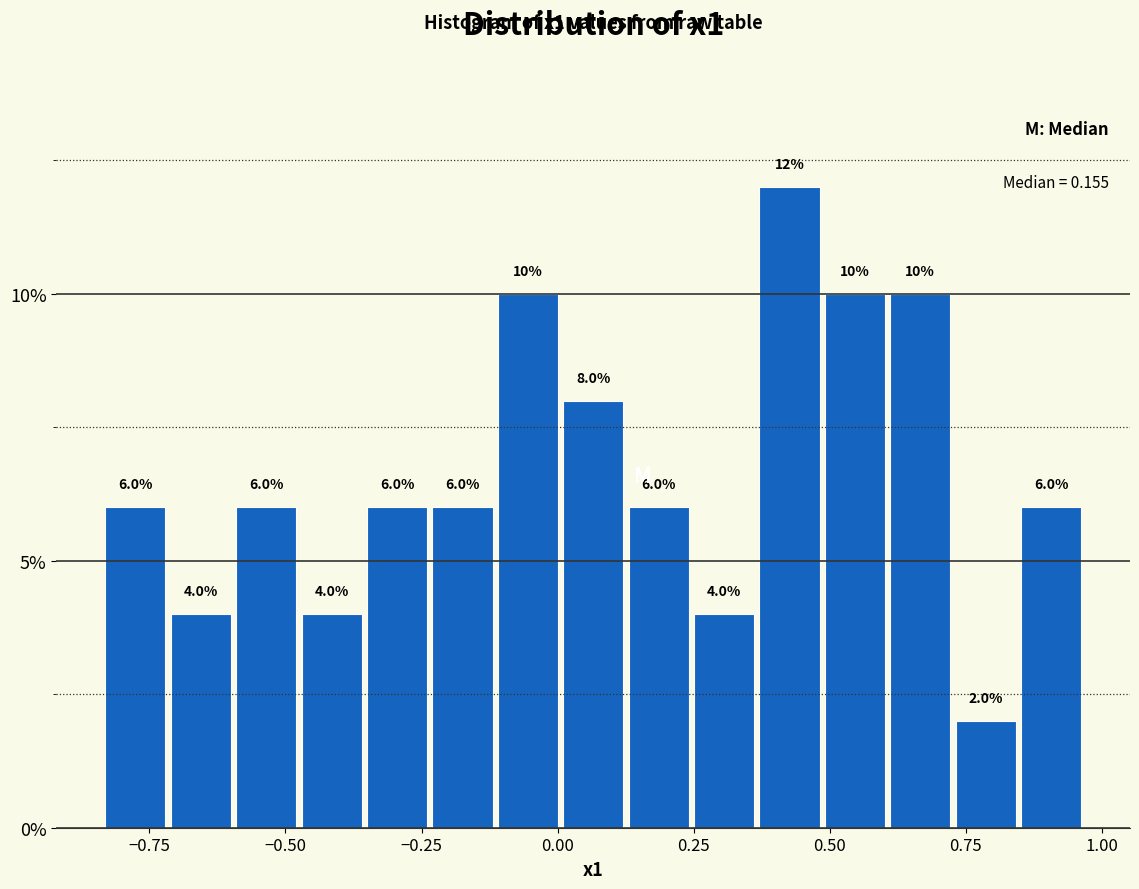

Read against the x-axis, roughly where is the centre of the tallest bar?

0.45